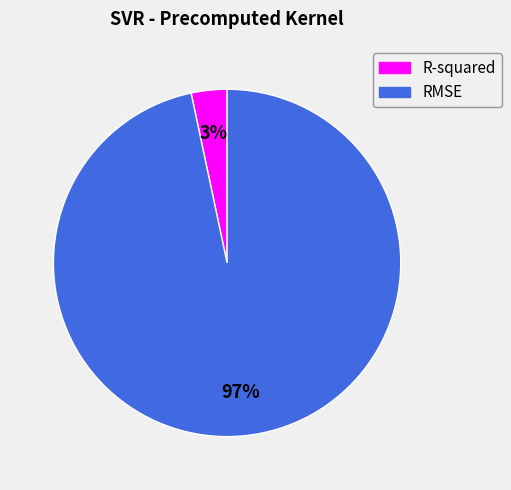

What percentage is the RMSE slice, to the nearest percent?

97%